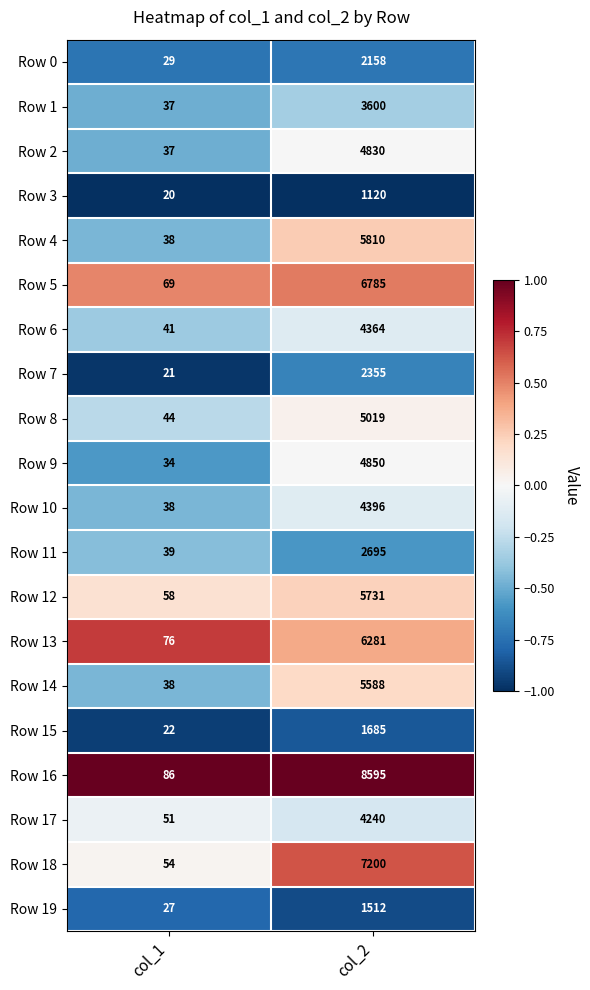

At which category is the sum across all series the highest?

col_2